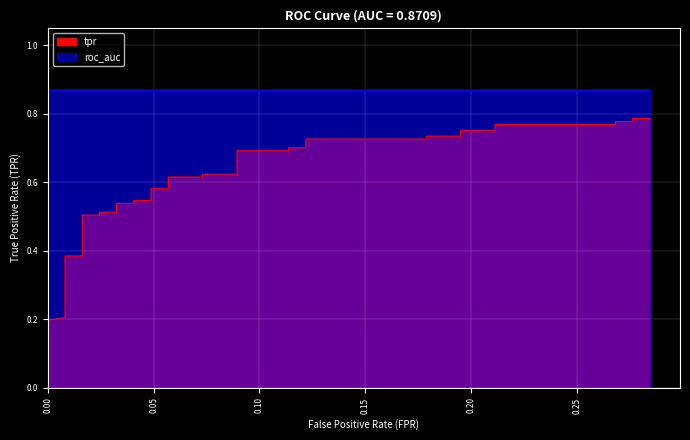

What is the value of the 23rd point from the left?

0.6